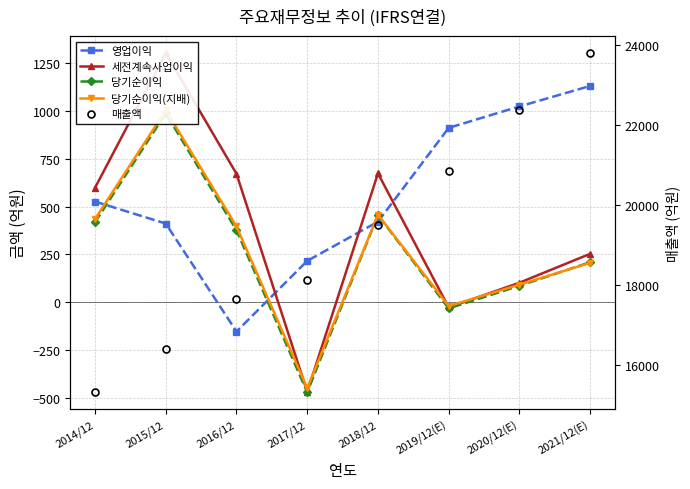

What is the difference between the 세전계속사업이익 values at 2014/12 and 2016/12?

73